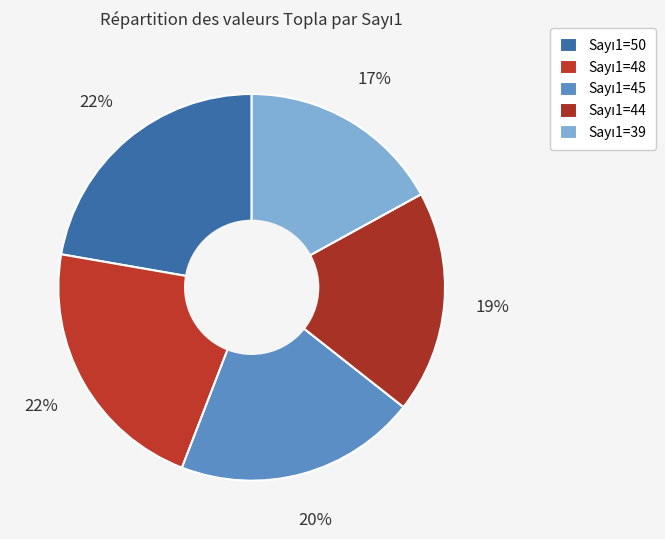

Count the number of slices in the pie.

5